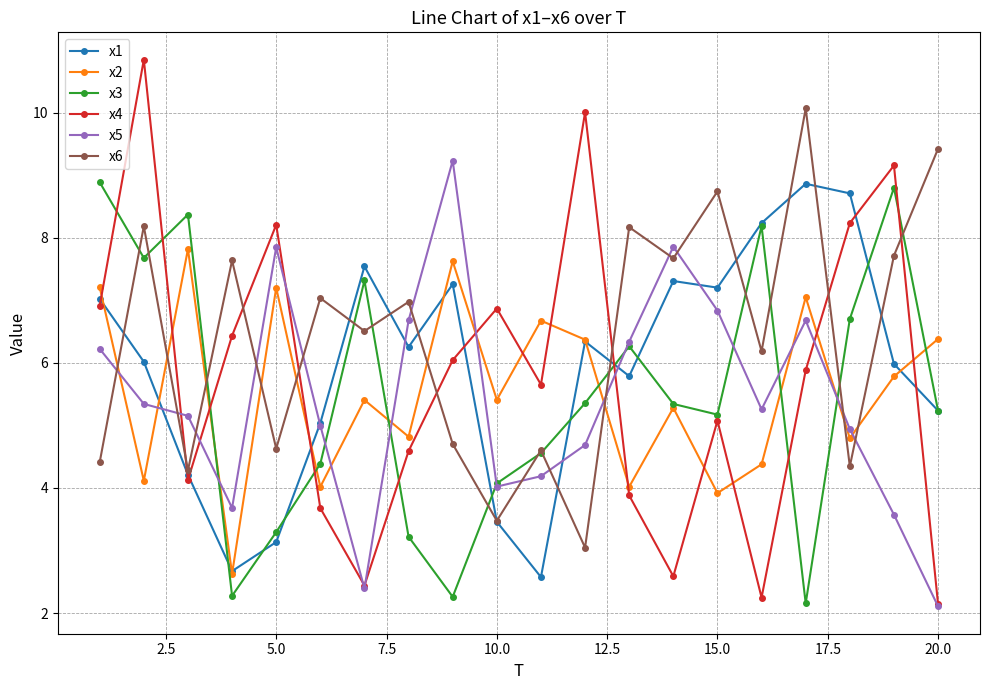

Which series has the largest range (max minus min)?

x4